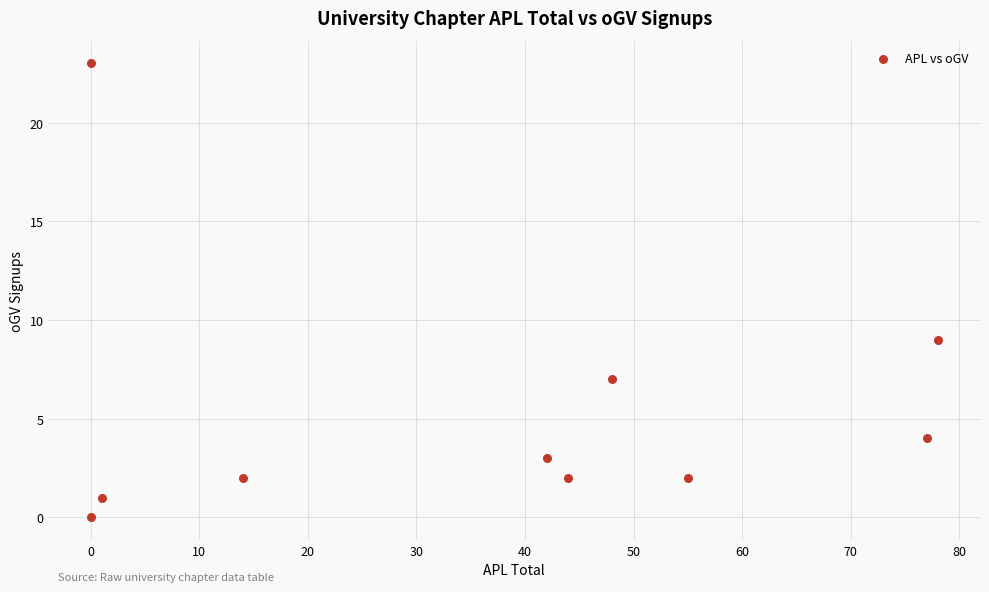

What Y value in the scatter plot is closest to 11?

9